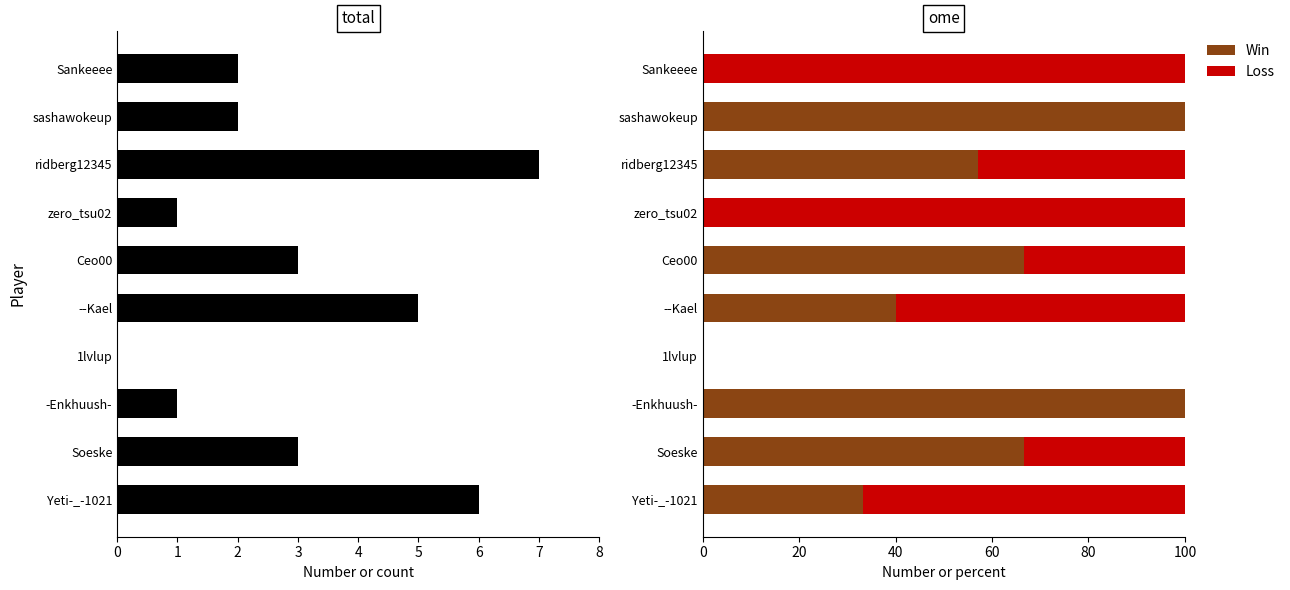

Which series has the largest total across all categories?

Win